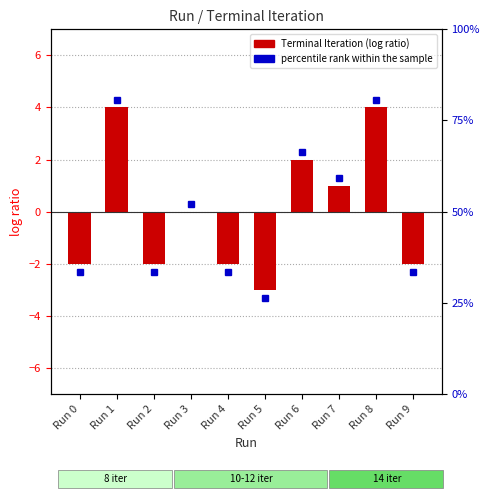

Rank the categories by value from lowest to highest.

Run 5, Run 0, Run 2, Run 4, Run 9, Run 3, Run 7, Run 6, Run 1, Run 8